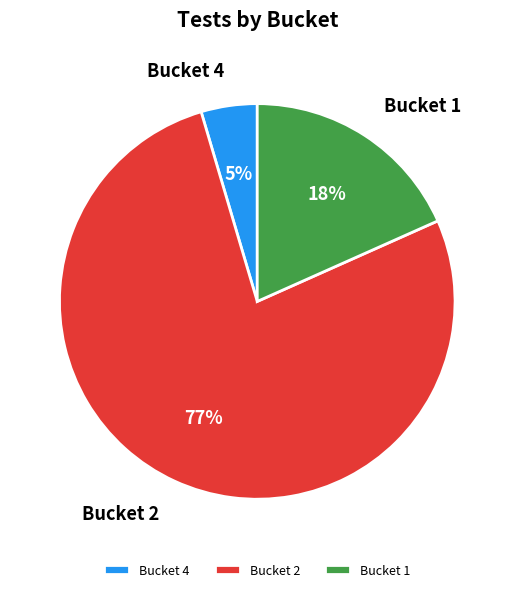

Count the number of slices in the pie.

3